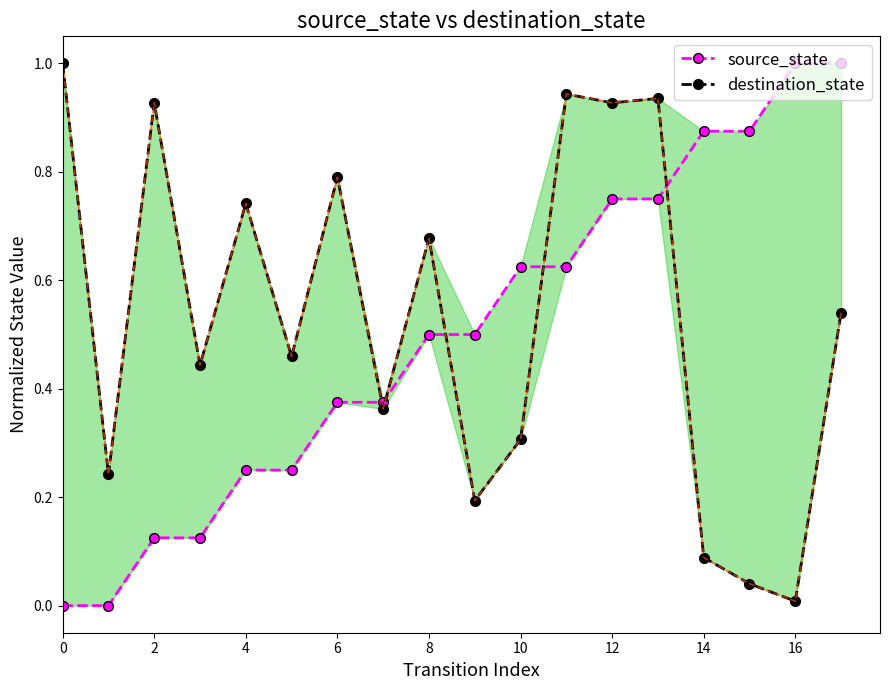

Rank the series by their maximum value, from highest to lowest.

source_state, destination_state